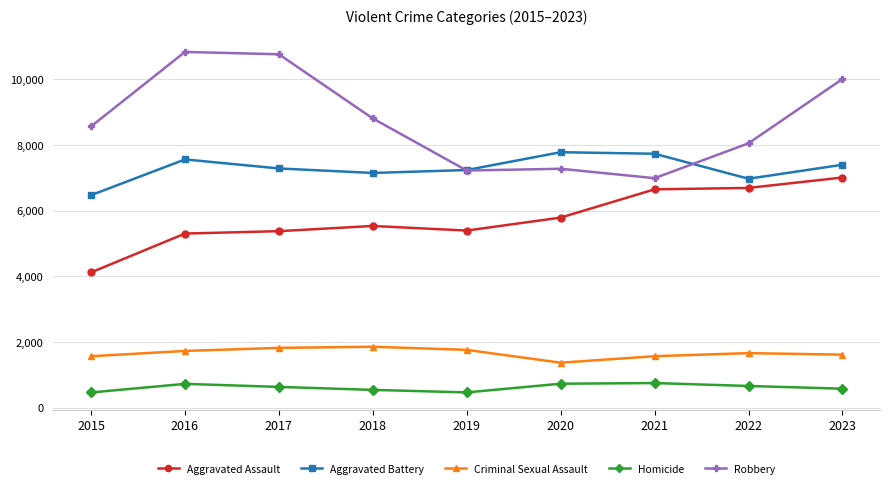

Rank the series by their maximum value, from highest to lowest.

Robbery, Aggravated Battery, Aggravated Assault, Criminal Sexual Assault, Homicide